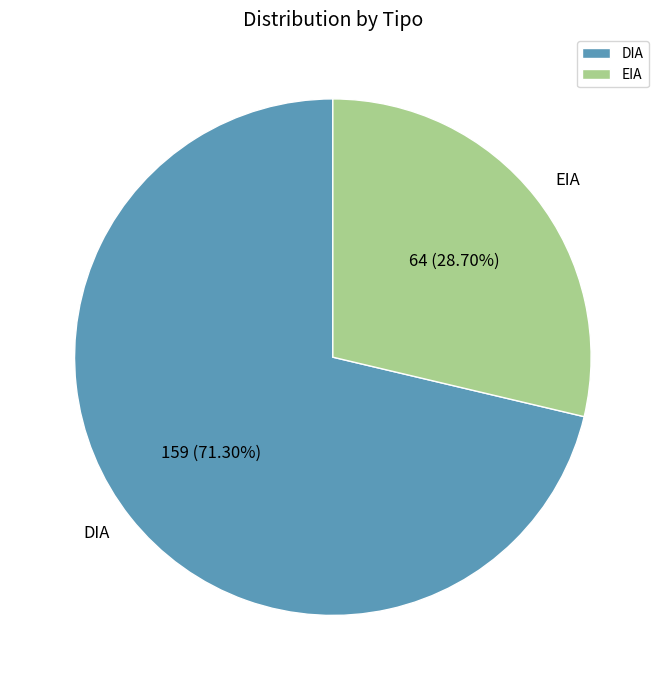

Is it true that DIA is 71% of the pie?

True